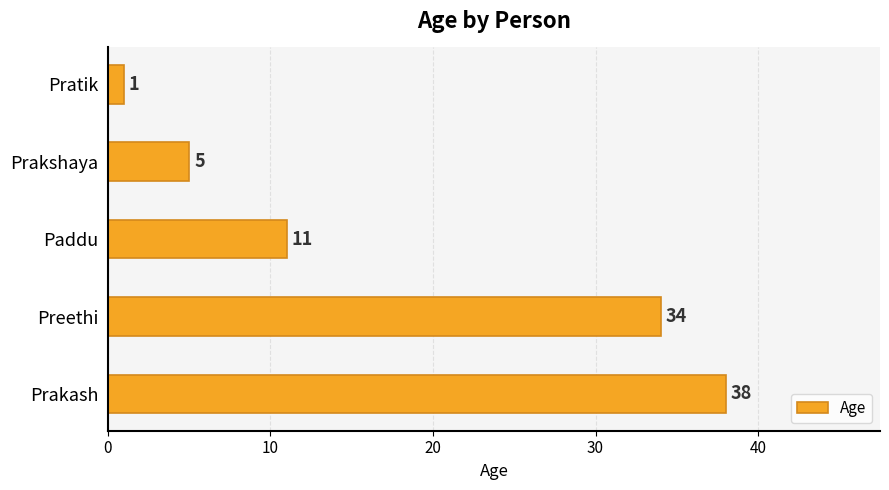

What is the difference between the values at Preethi and Prakshaya?

29